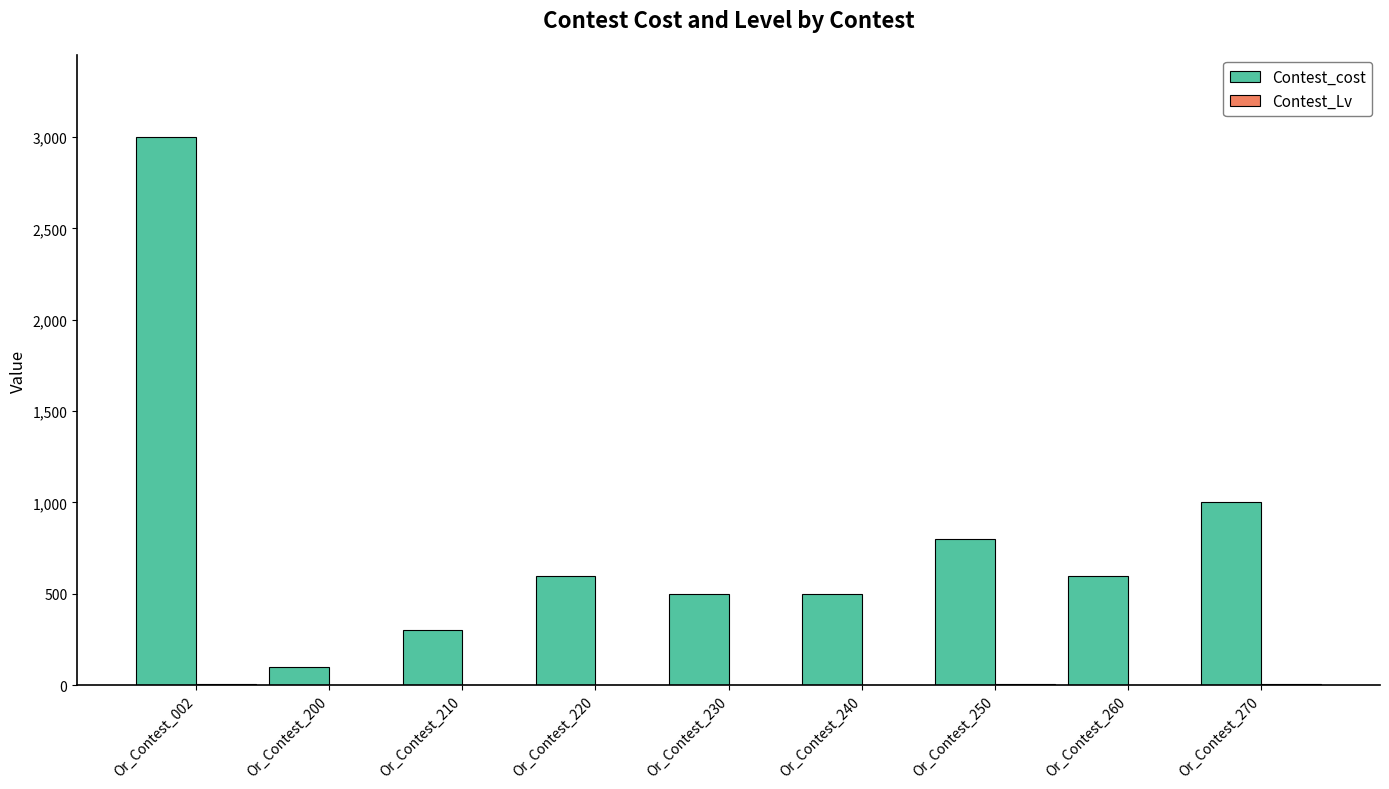

True or false: Contest_cost has a value of 955 at Or_Contest_220.

False